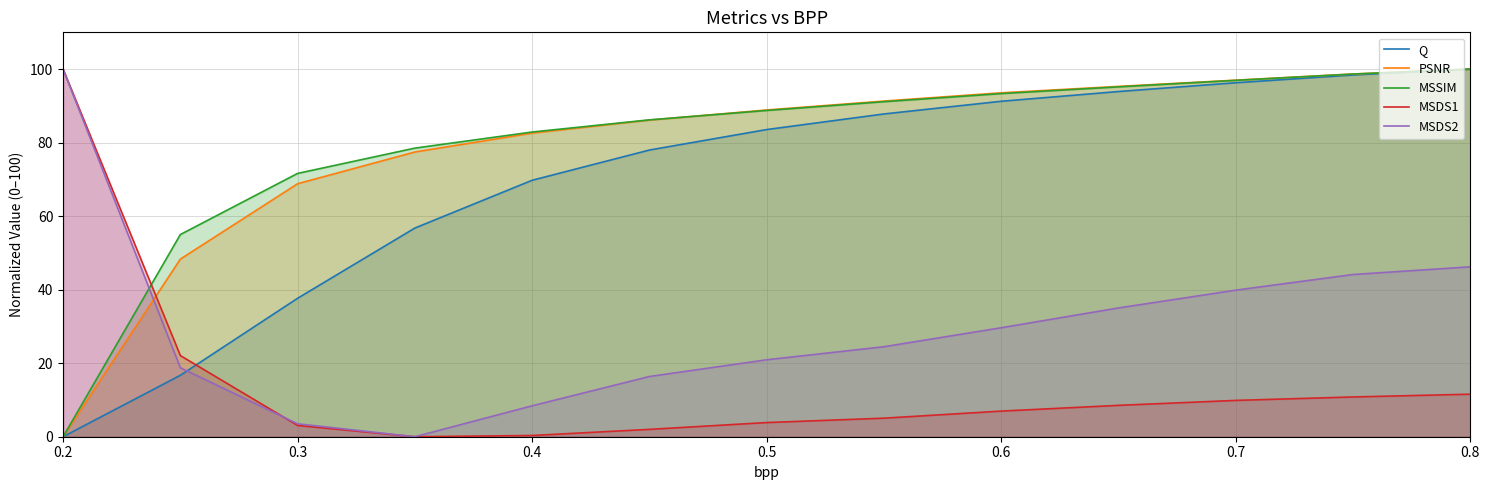

The value of Q at 0.3 is 20.1. True or false?

False